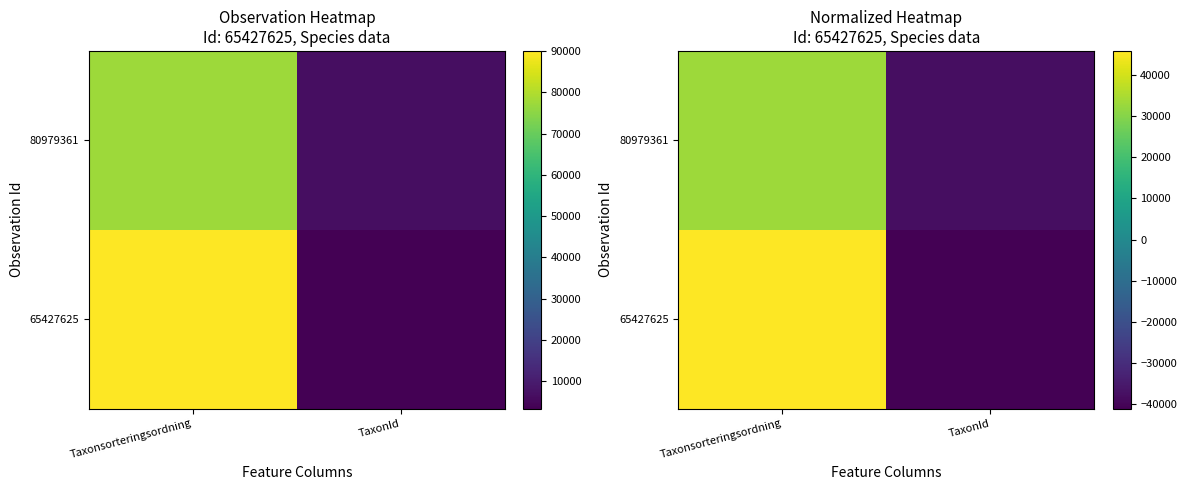

The 65427625 series shows 9465.4 at Taxonsorteringsordning. True or false?

False